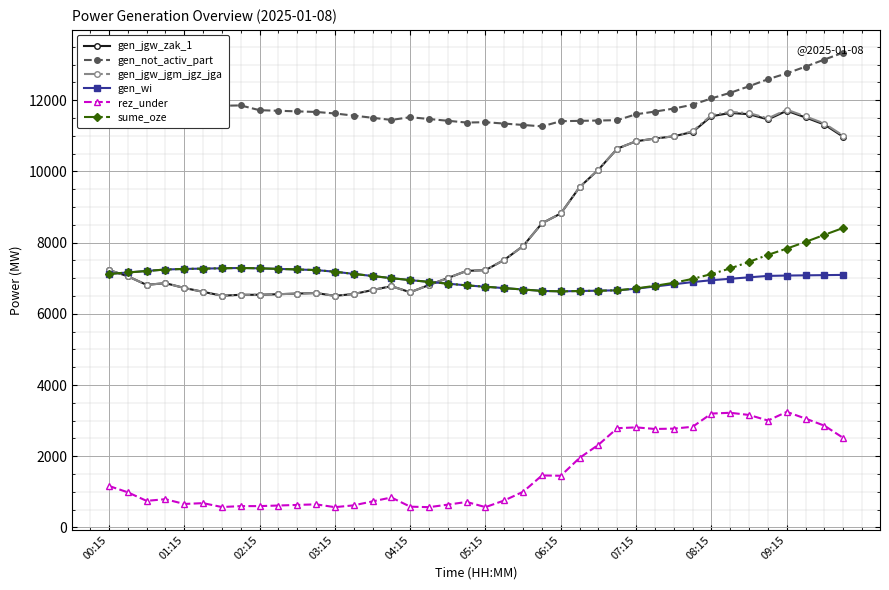

True or false: gen_jgw_jgm_jgz_jga and rez_under intersect in this chart.

False